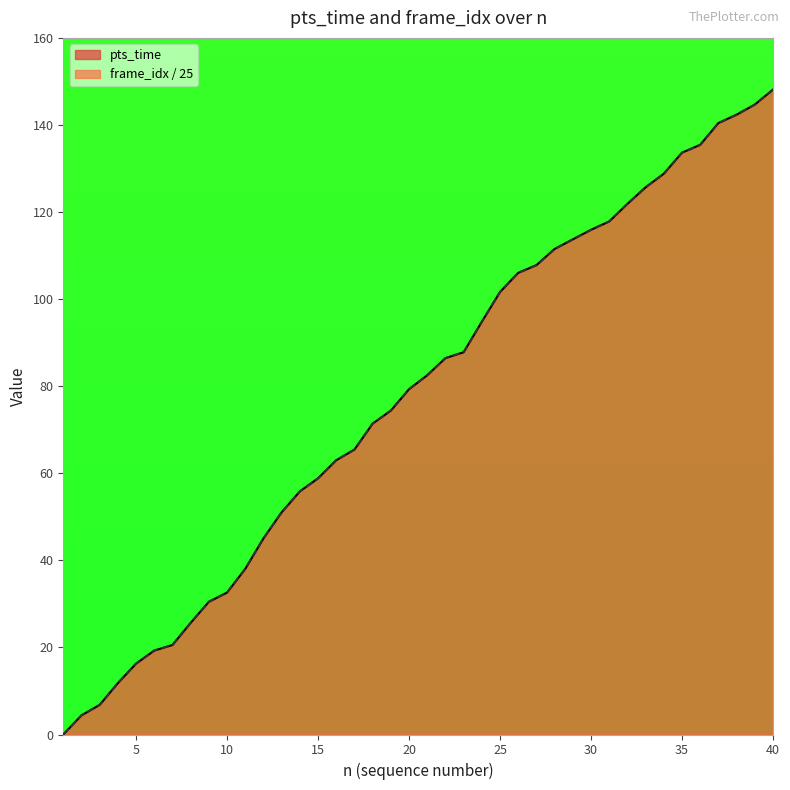

True or false: frame_idx and pts_time cross at least once.

False